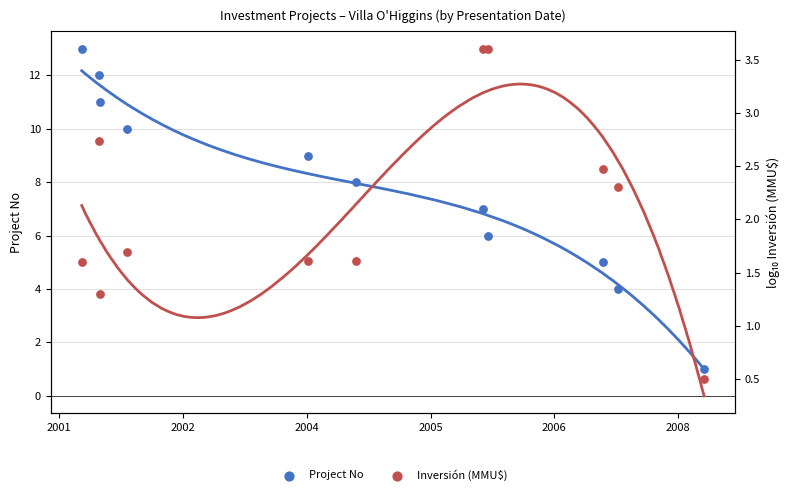

At which category is the sum across all series the highest?

2001